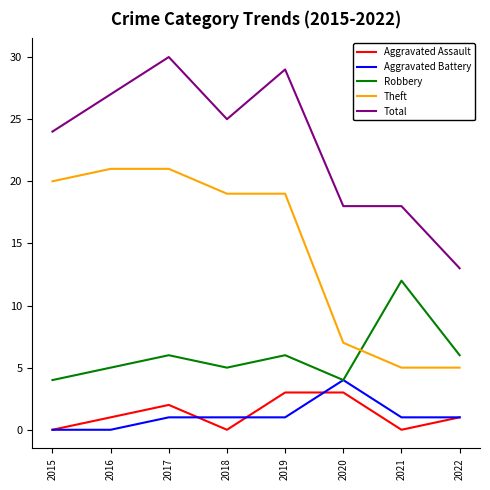

What is the average value of the Aggravated Assault series?

1